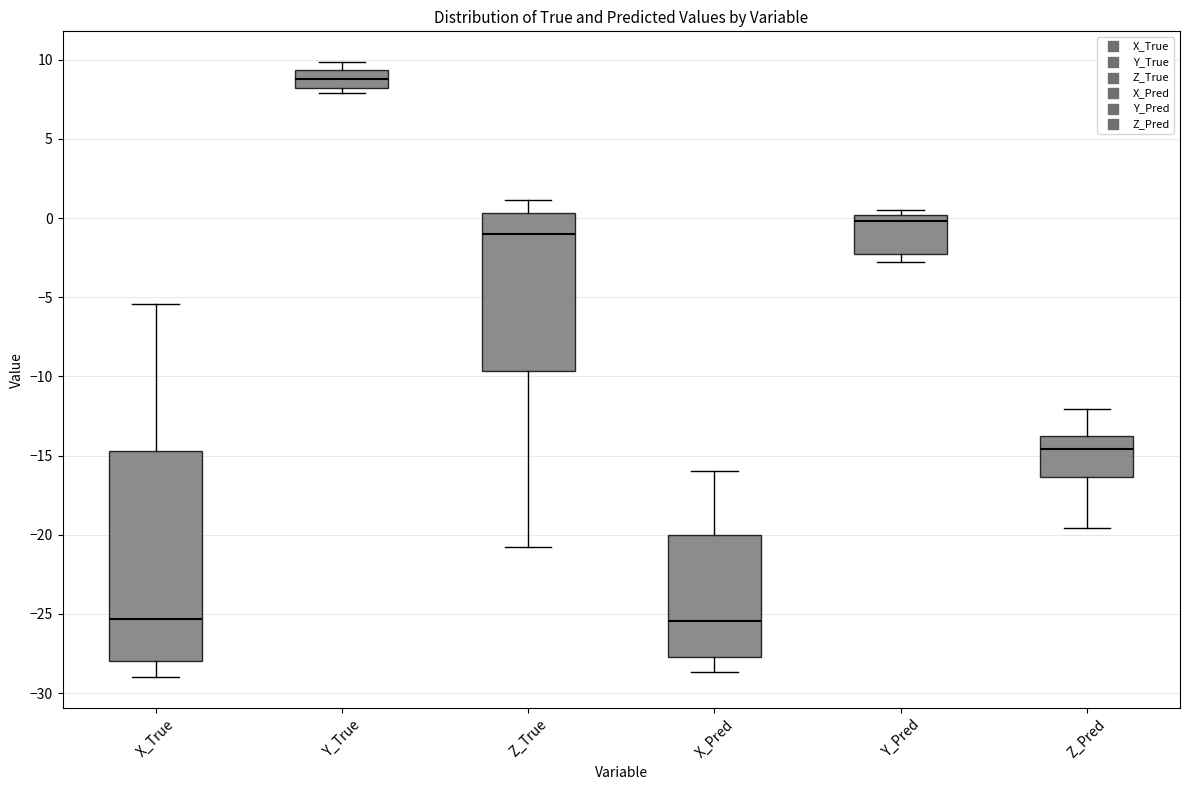

Where does the median line of the box for Z_Pred sit on the y-axis? The values are not printed on the chart, so give them approximately, as read against the axis.

-14.5